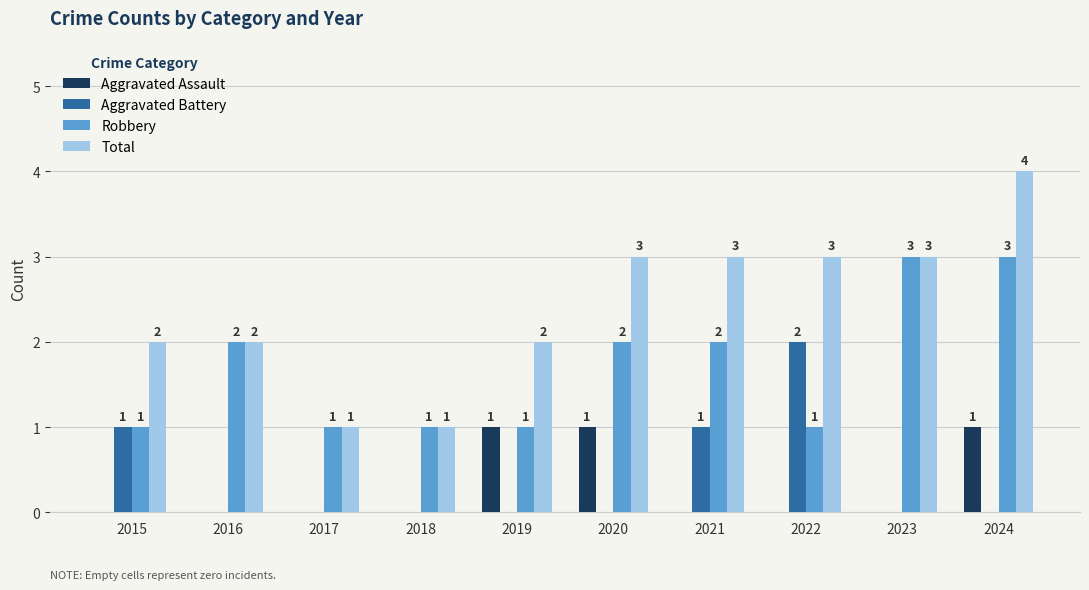

The Aggravated Assault series shows 0 at 2018. True or false?

True